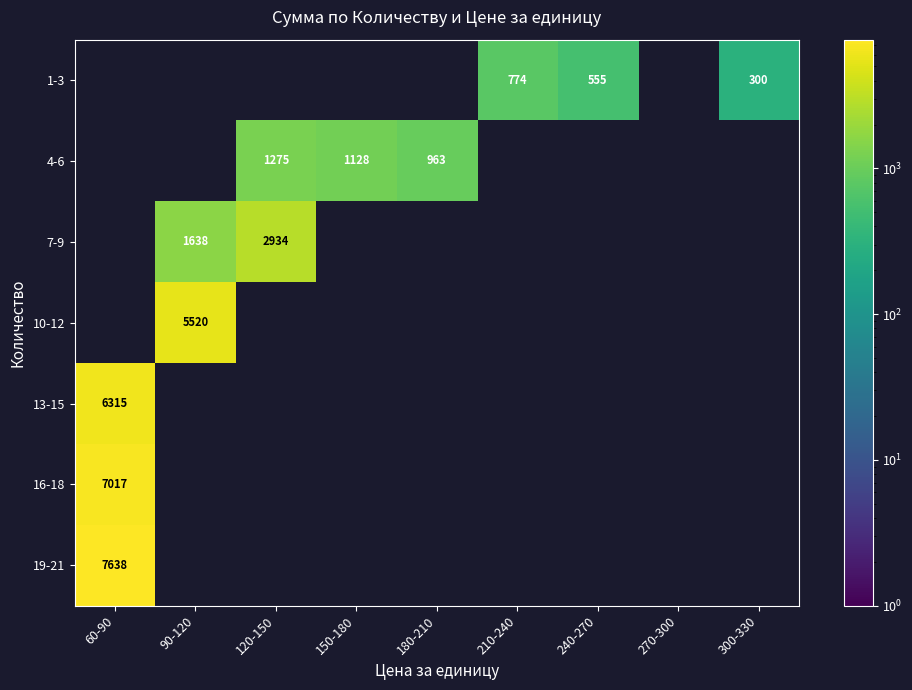

The value of 4-6 at 150-180 is 1128. True or false?

True